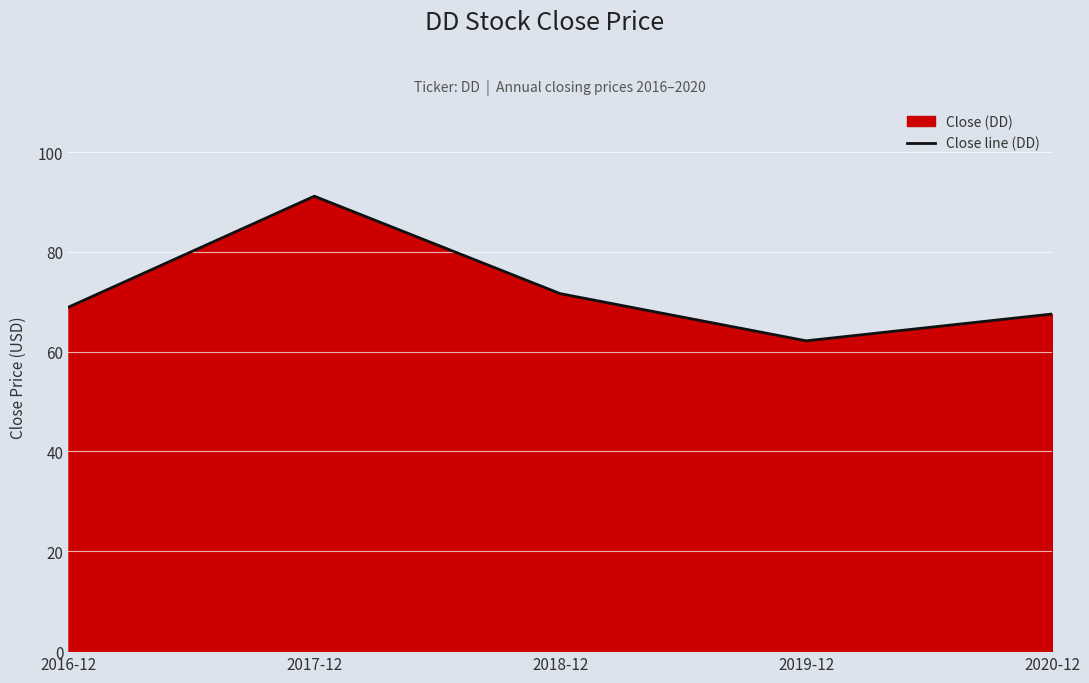

Approximately how many times larger is the value at 2017-12 compared to 2019-12?

1.5